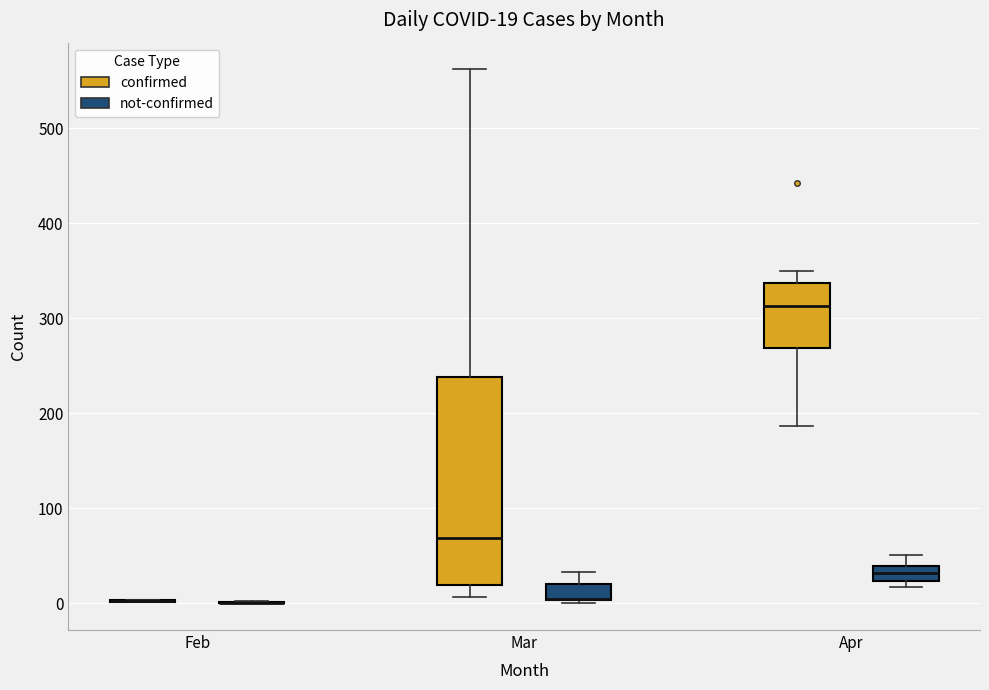

Which box is the tallest, from its lower edge to its upper edge?

Mar (confirmed)